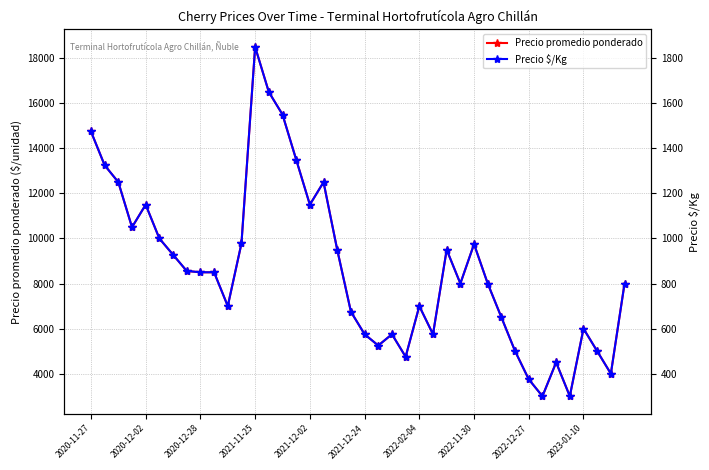

True or false: Precio $/Kg and Precio promedio ponderado intersect in this chart.

False